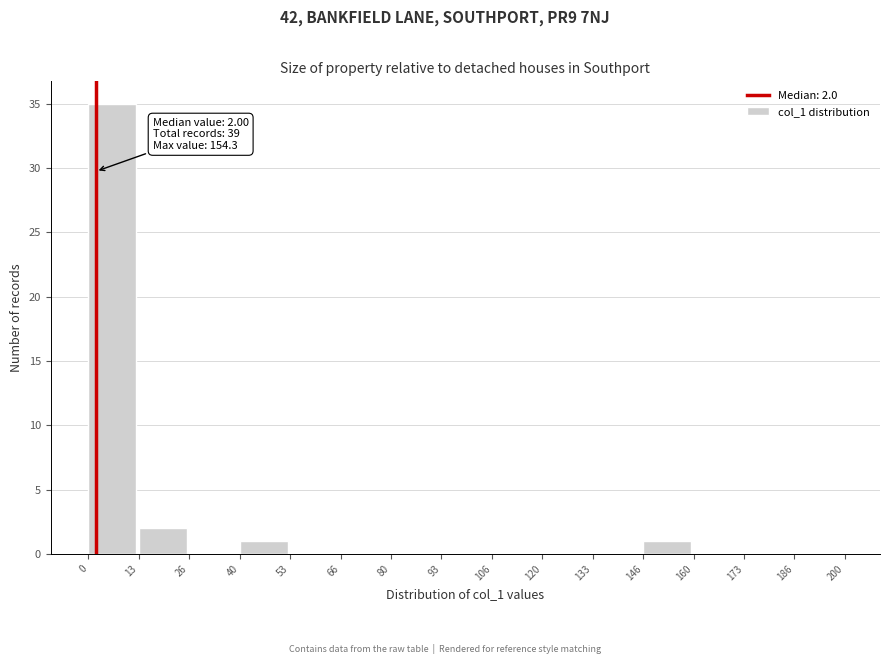

Which range on the x-axis has the tallest bar?

0 to 13